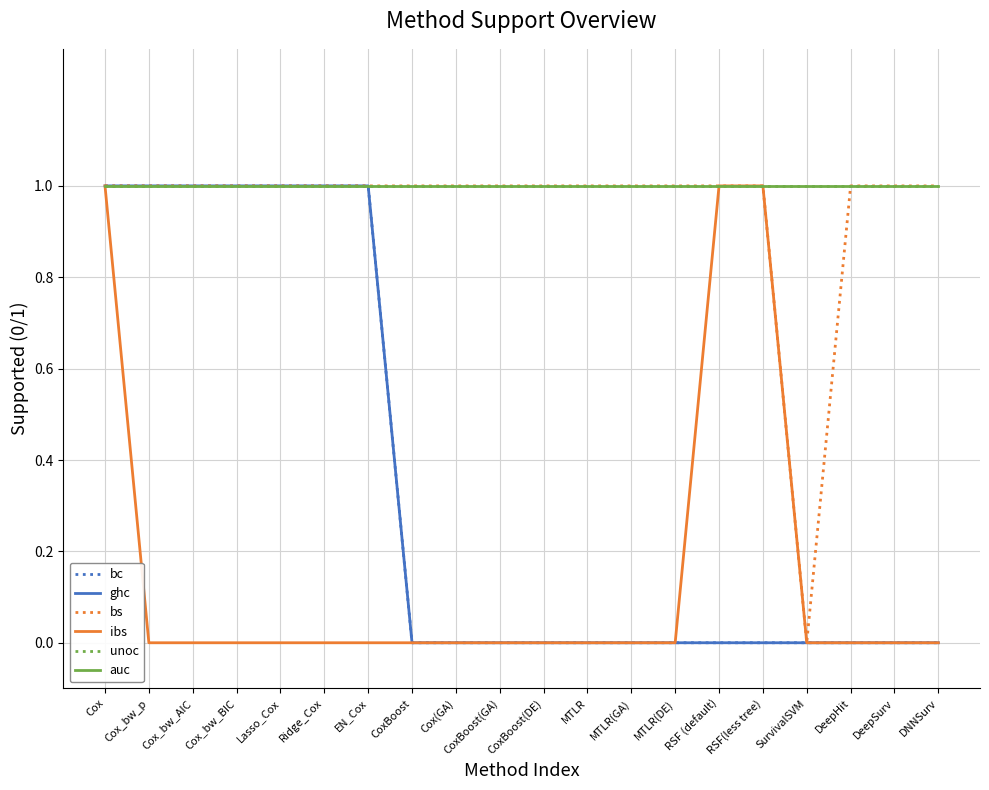

Is this an area chart (filled region under the line)?

No